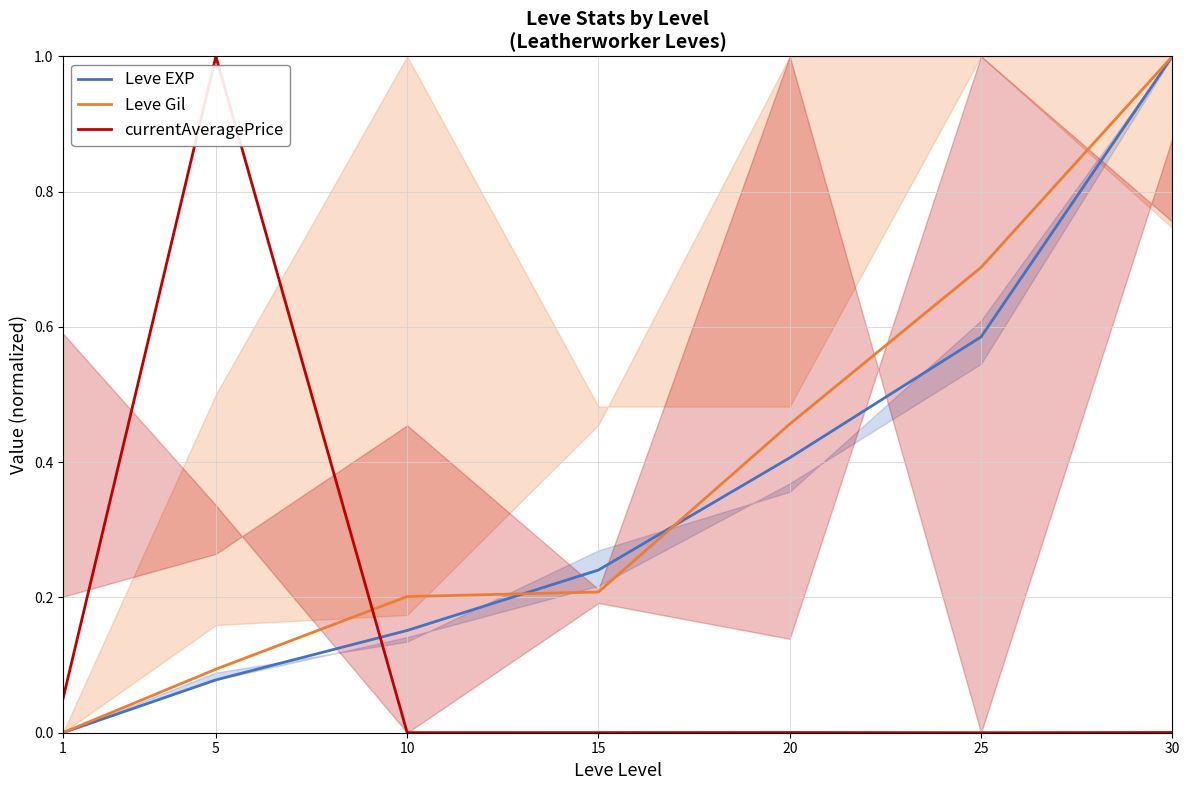

How many intersections are there between currentAveragePrice and Leve Gil?

1